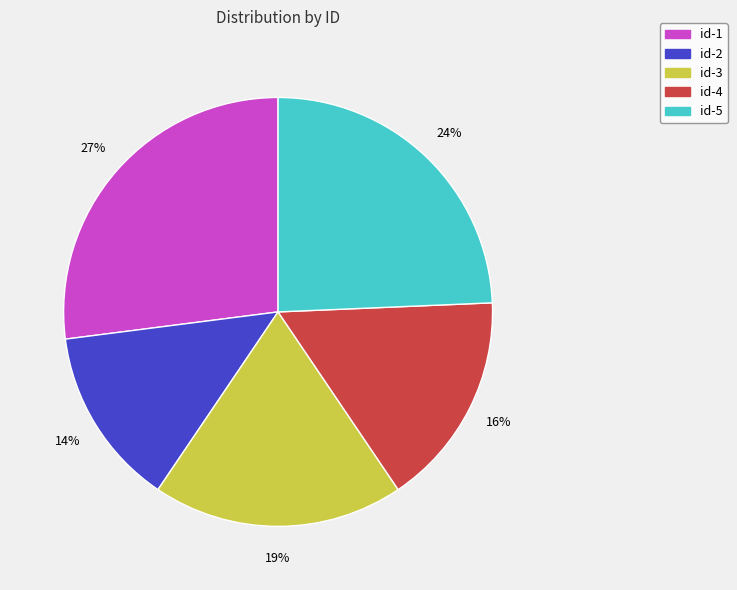

What is the largest slice in the pie chart?

id-1